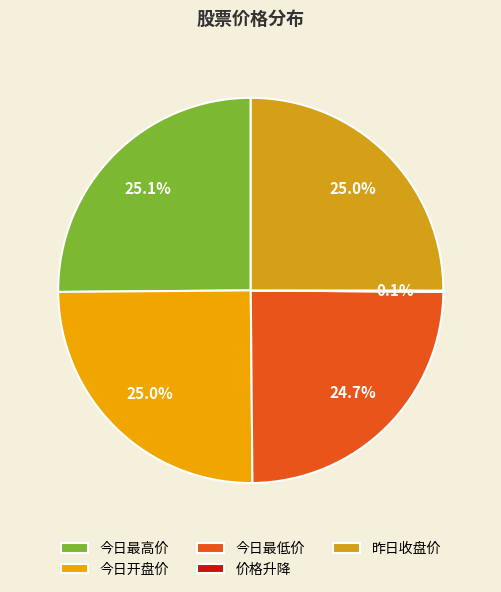

The 价格升降 slice represents 0% of the pie. True or false?

True